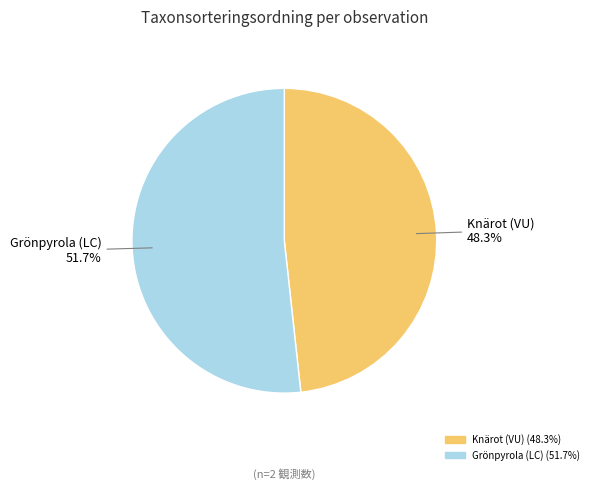

What portion of the pie excludes Knärot (VU)?

51.7%